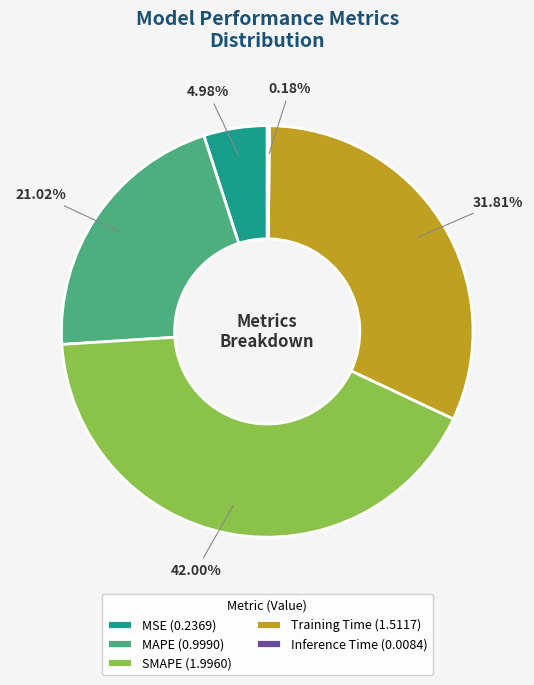

Between Training Time (1.5117) and SMAPE (1.9960), which is larger?

SMAPE (1.9960)